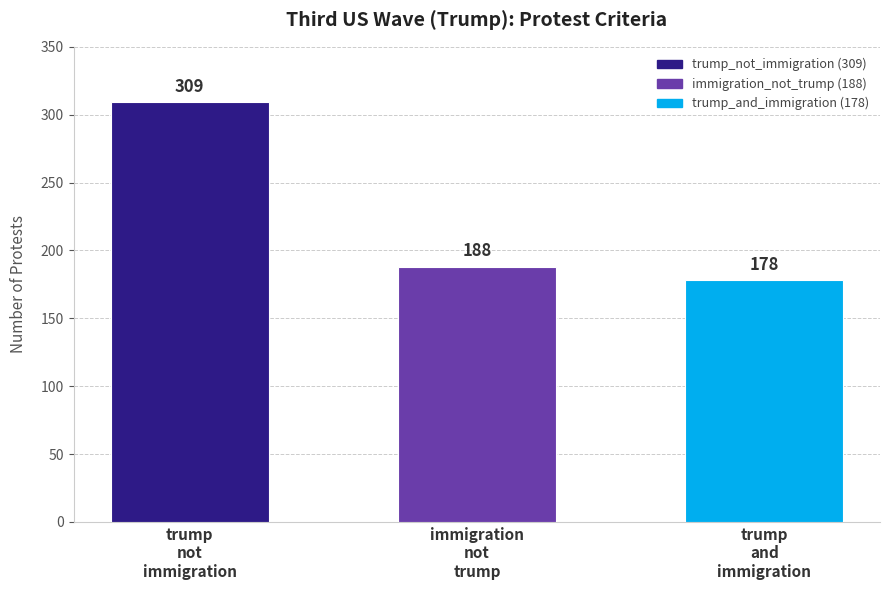

The chart shows a value of 178 at trump
and
immigration. True or false?

True